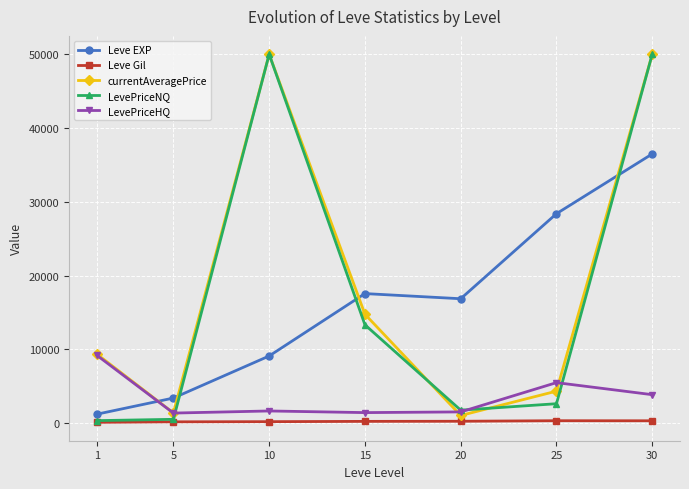

Is the value of Leve EXP at 10 greater than the value of LevePriceNQ at 30?

No